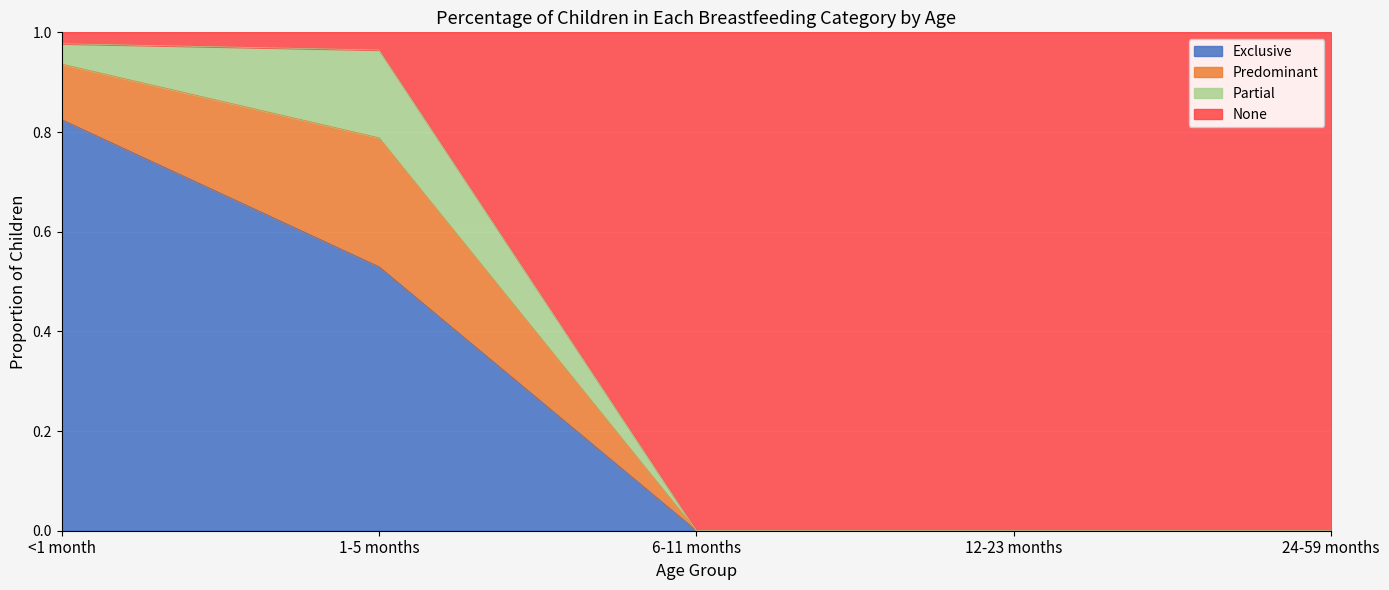

What position from the left is <1 month?

1